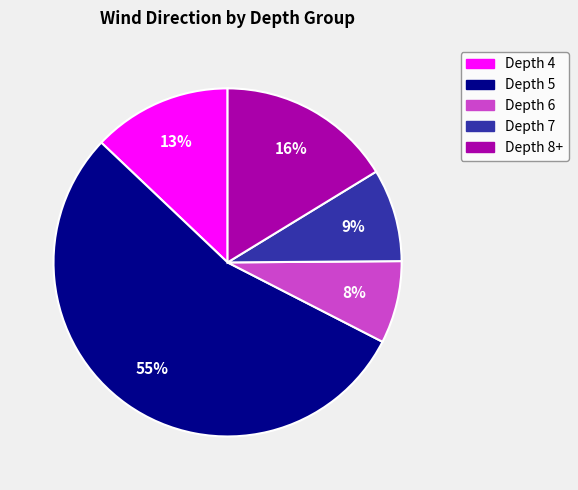

Does any single category account for the majority?

Yes